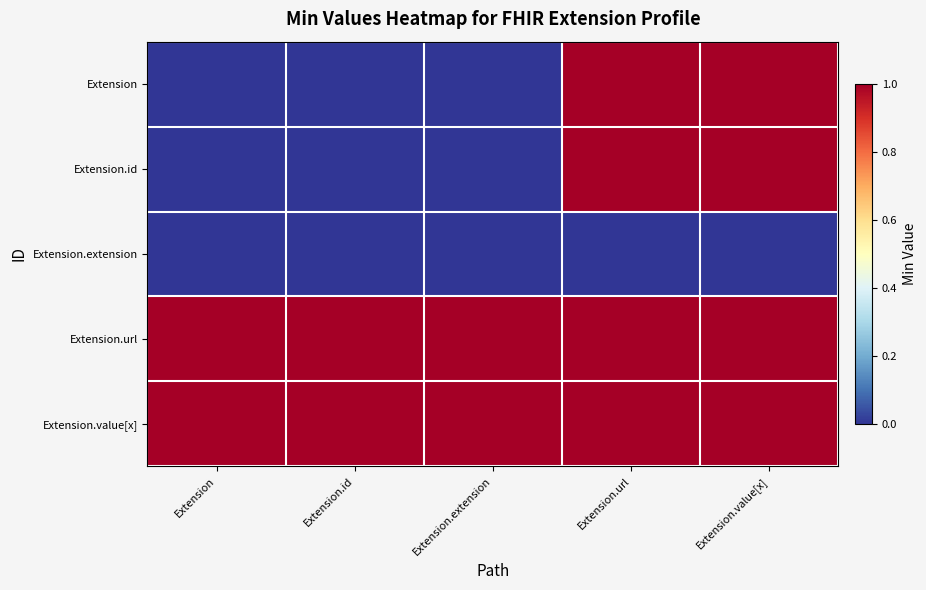

At how many categories does at least one series exceed 0?

5